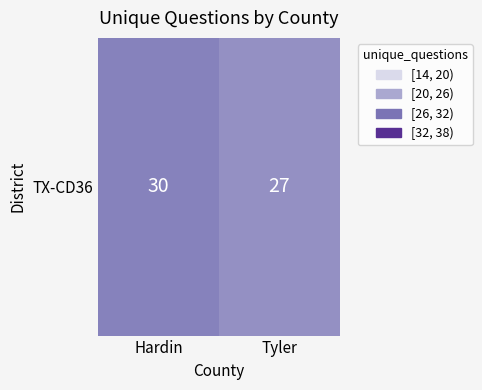

Read the value at Tyler.

27